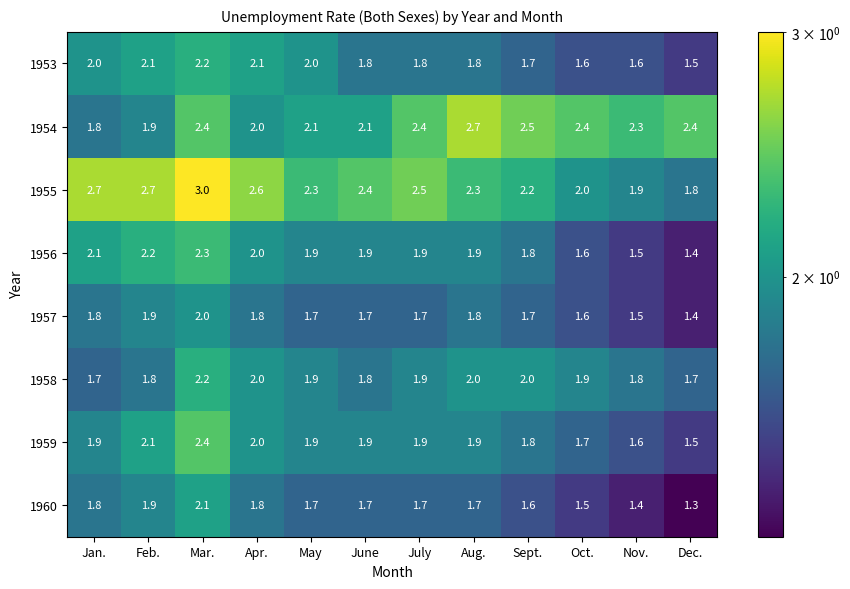

Count the 1956 values in the range 1 to 2.

9